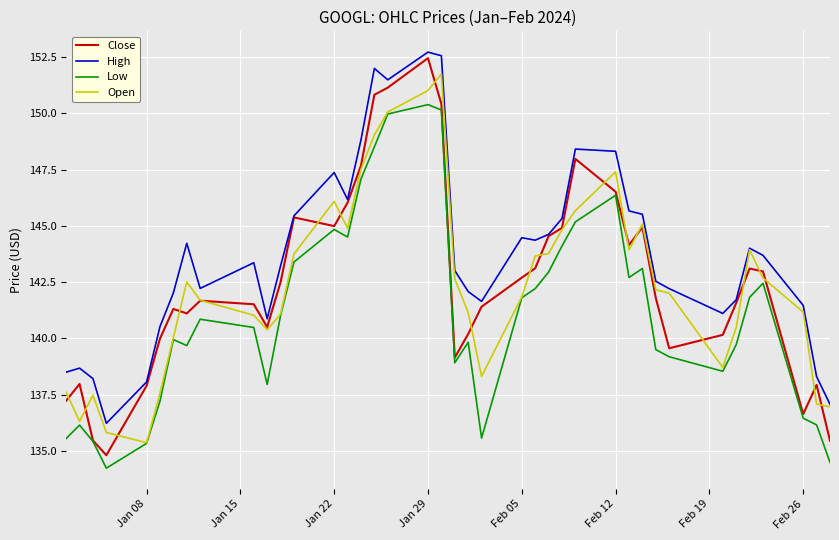

Which series has the largest total across all categories?

High